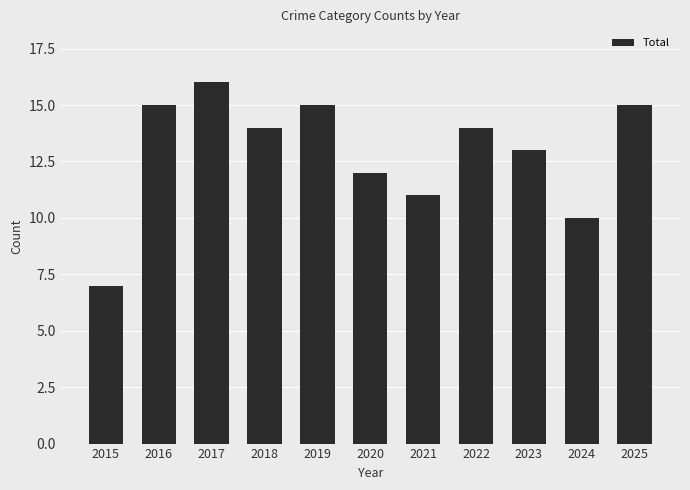

What is the sum of all values?

142